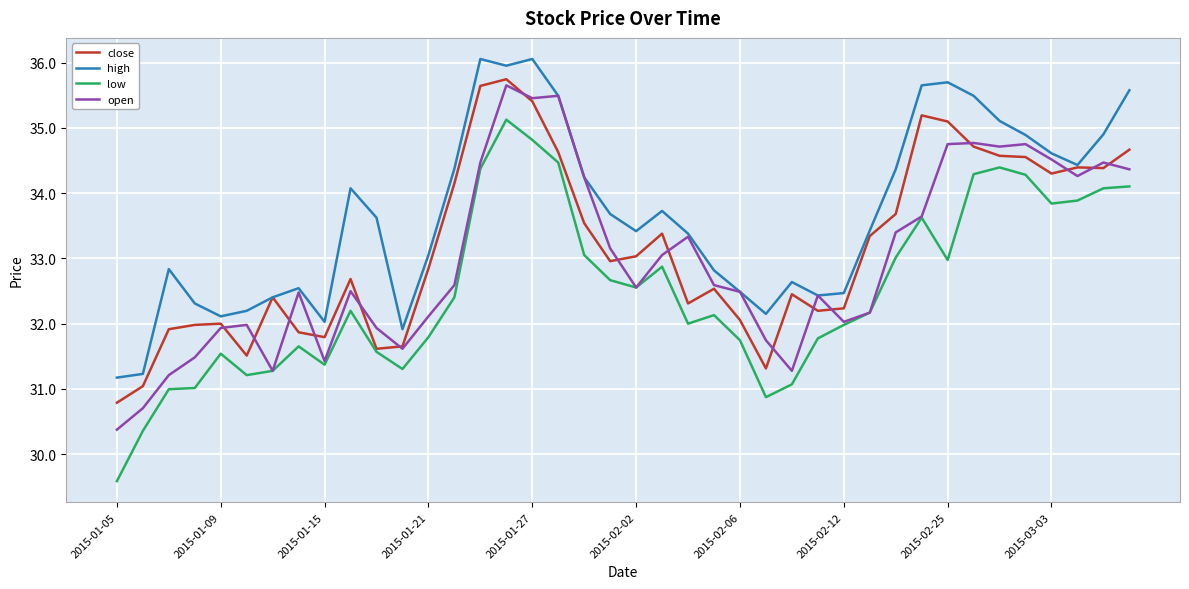

What is the greatest value displayed?

36.1